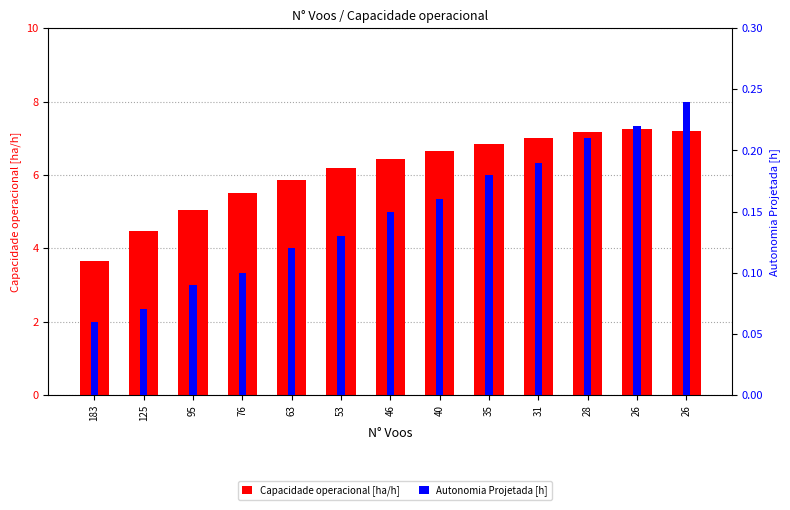

Reading left to right, what are all the values shown in this chart?

Capacidade operacional [ha/h]: 183=3.6	125=4.5	95=5.1	76=5.5	63=5.9	53=6.2	46=6.4	40=6.6	35=6.8	31=7.0	28=7.2	26=7.2	26=7.2
Autonomia Projetada [h]: 183=0.1	125=0.1	95=0.1	76=0.1	63=0.1	53=0.1	46=0.1	40=0.2	35=0.2	31=0.2	28=0.2	26=0.2	26=0.2